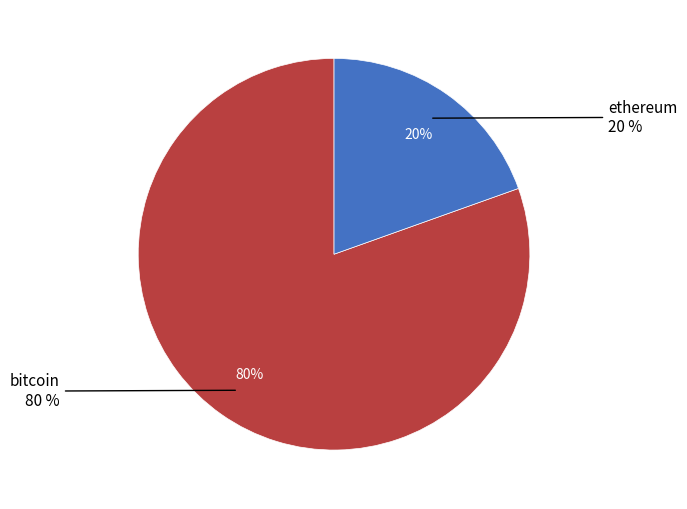

To the nearest percent, what percentage of the pie is 10?

2%